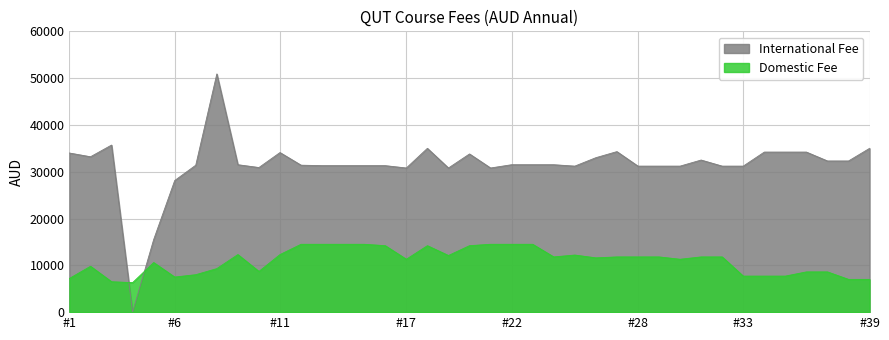

What is the minimum value for Domestic Fee?

6300